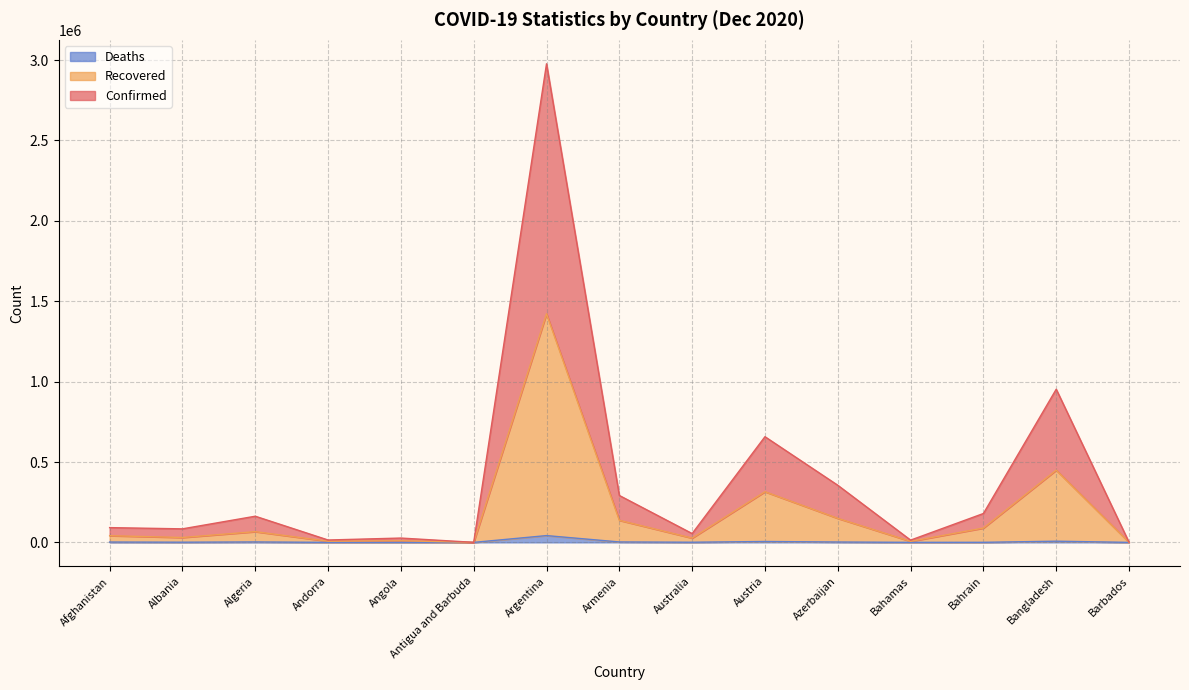

Reading right to left, extract all data points from this chart.

Confirmed: Barbados=618	Bangladesh=952759	Bahrain=179650	Bahamas=14107	Azerbaijan=355370	Austria=657361	Australia=54861	Armenia=291861	Argentina=2977259	Antigua and Barbuda=302	Angola=26924	Andorra=14788	Algeria=162776	Albania=84174	Afghanistan=91871
Recovered: Barbados=291	Bangladesh=449258	Bahrain=89016	Bahamas=6335	Azerbaijan=149493	Austria=315135	Australia=26625	Armenia=137259	Argentina=1421980	Antigua and Barbuda=149	Angola=10122	Andorra=7155	Algeria=66707	Albania=30360	Afghanistan=41681
Deaths: Barbados=7	Bangladesh=7329	Bahrain=350	Bahamas=169	Azerbaijan=2294	Austria=5540	Australia=908	Armenia=2673	Argentina=42254	Antigua and Barbuda=5	Angola=393	Andorra=82	Algeria=2687	Albania=1111	Afghanistan=2096